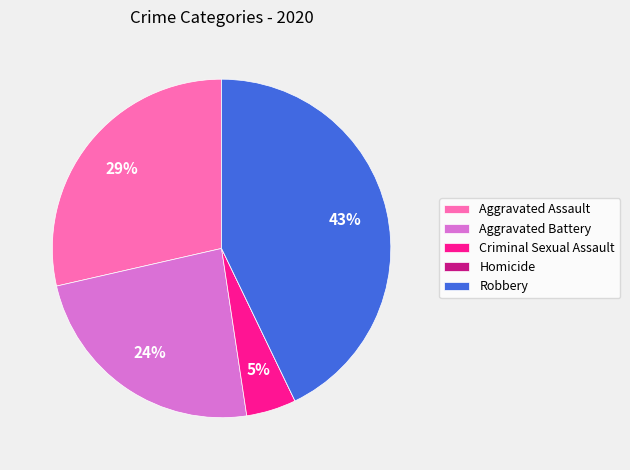

Do Aggravated Battery and Robbery together represent more than half of the pie?

Yes